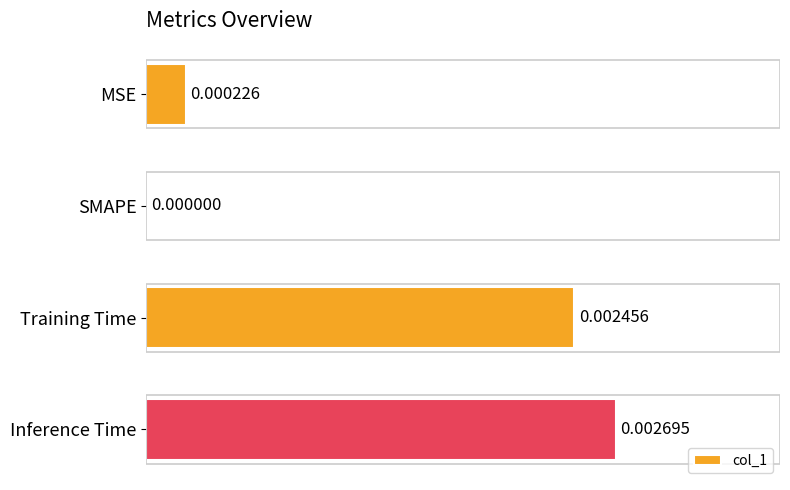

At which category does the chart reach its peak across all series?

Inference Time